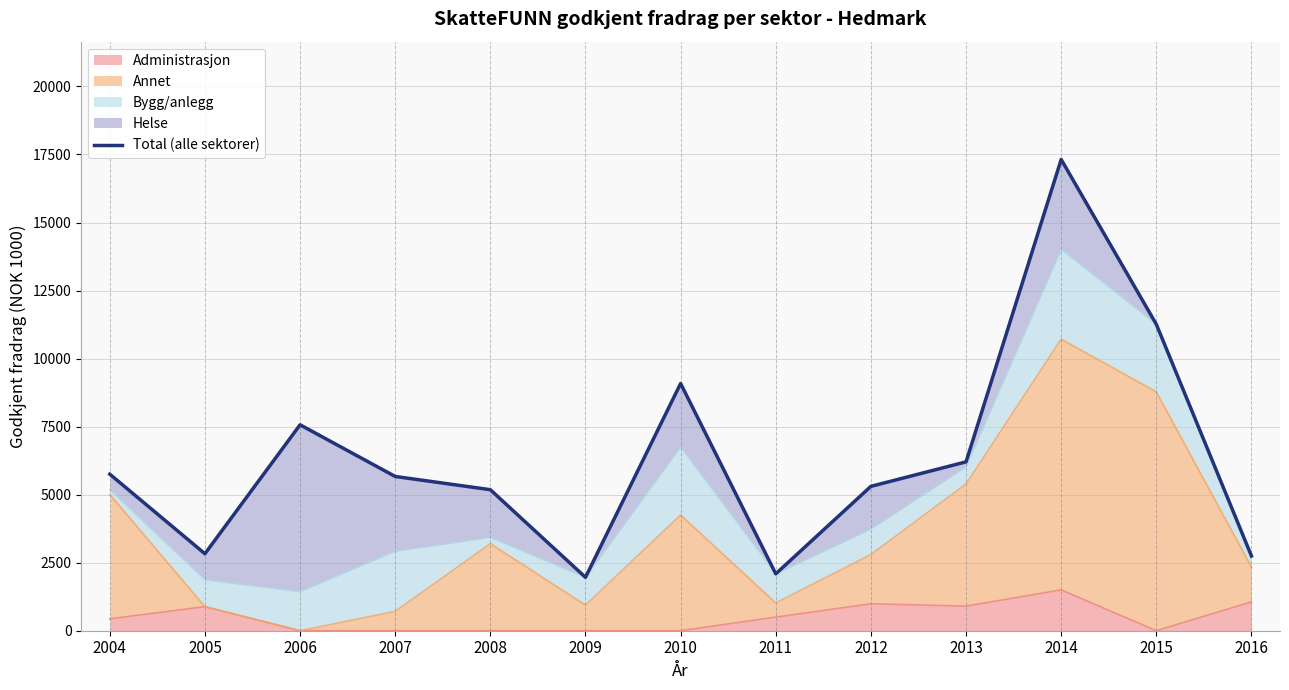

Approximately how many times larger is the value at 2007 compared to 2014?

0.3